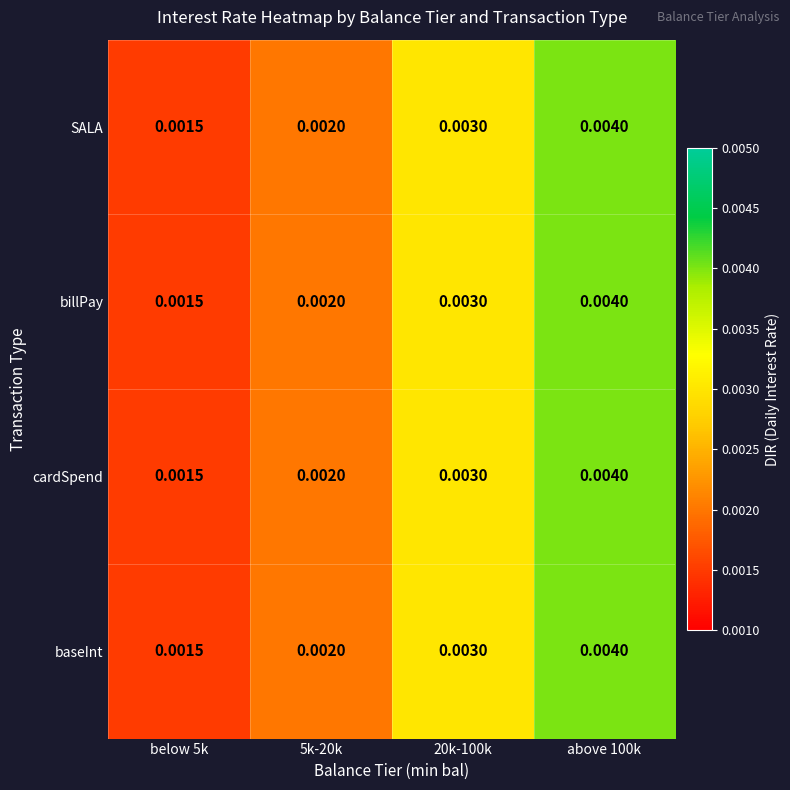

Is the value of billPay at below 5k greater than the value of cardSpend at 20k-100k?

No